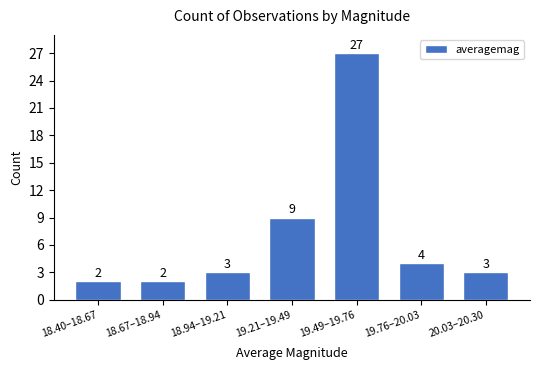

Reading left to right, transcribe all the data shown in this chart.

2	2	3	9	27	4	3